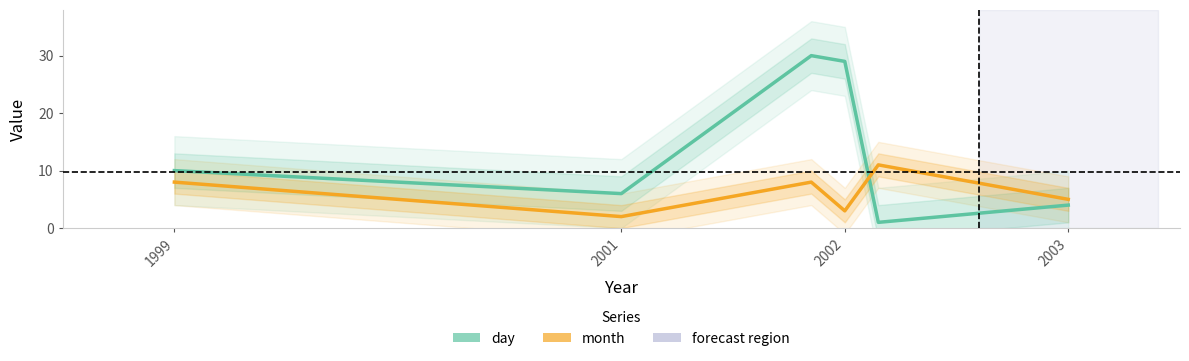

Which series has the largest total across all categories?

day